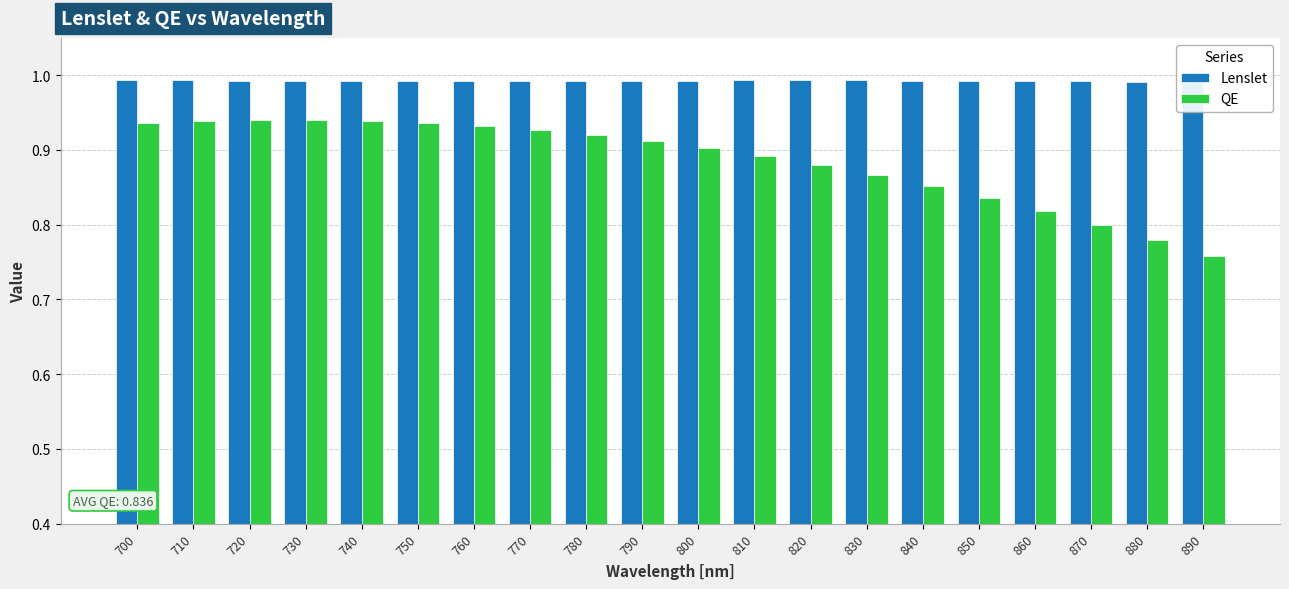

How many QE values are between 0 and 1?

20